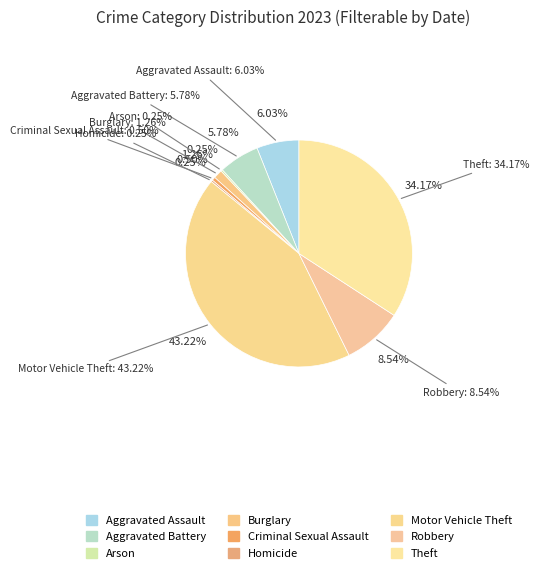

Which has a higher value, Burglary or Robbery?

Robbery